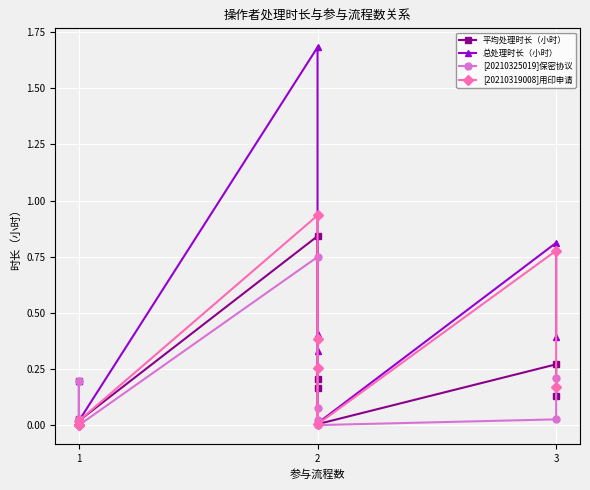

At how many categories does at least one series exceed 0?

11